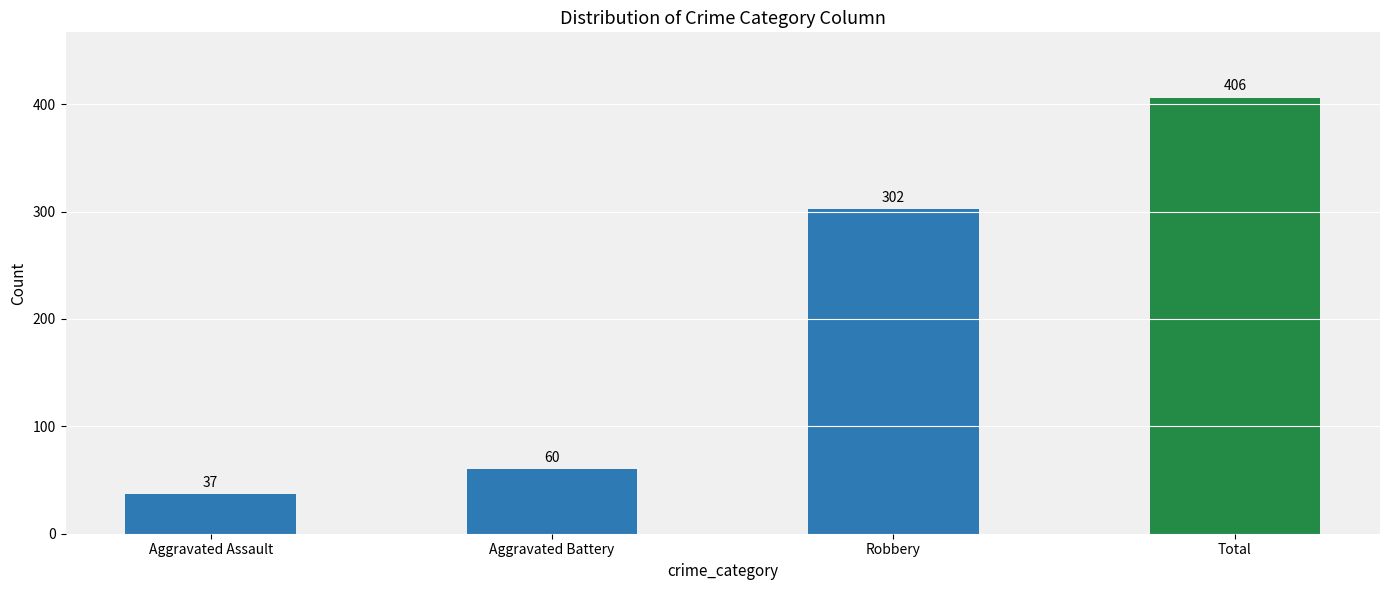

What is the average value?

201